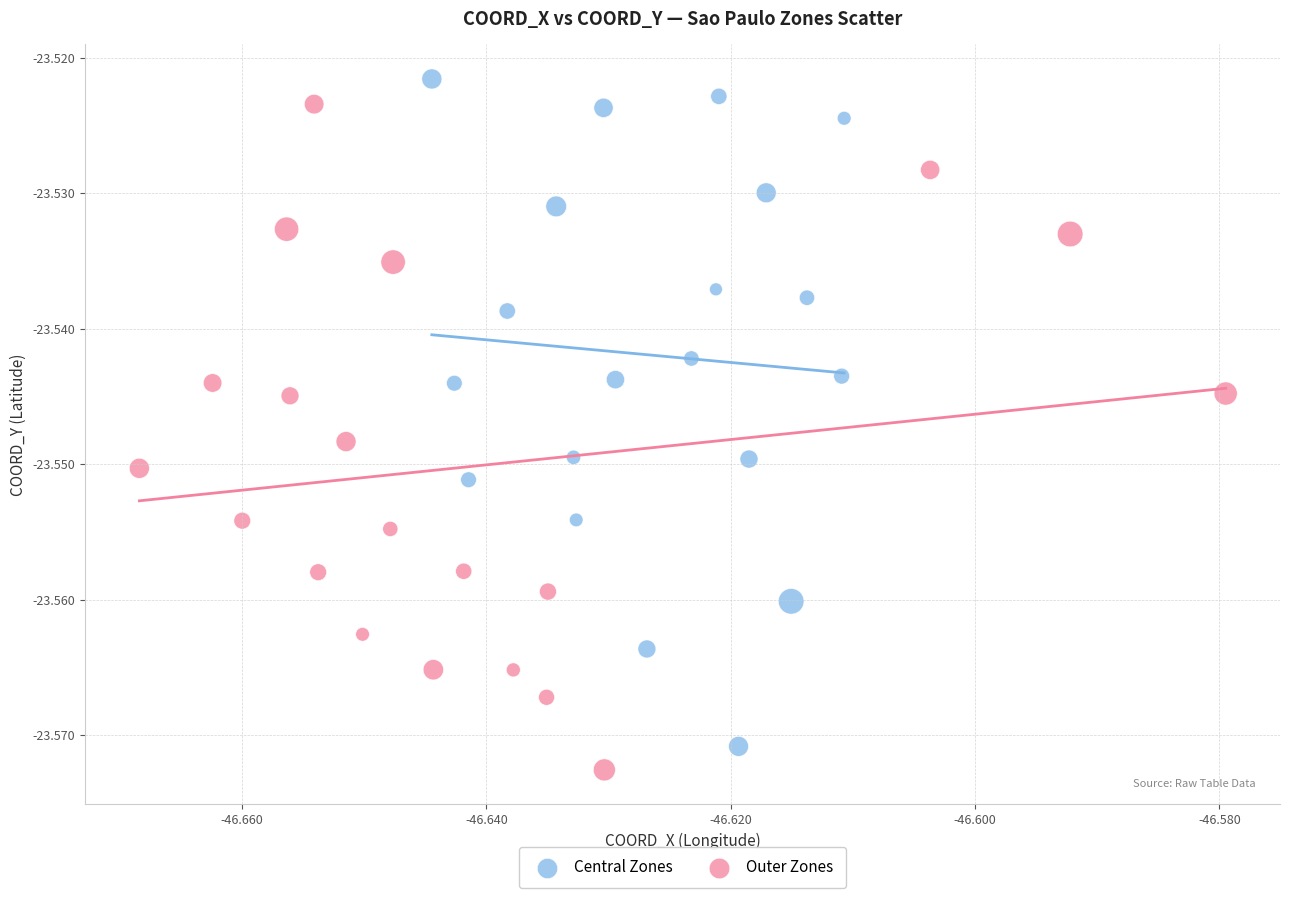

What are all the series names shown in the legend?

Central Zones, Outer Zones